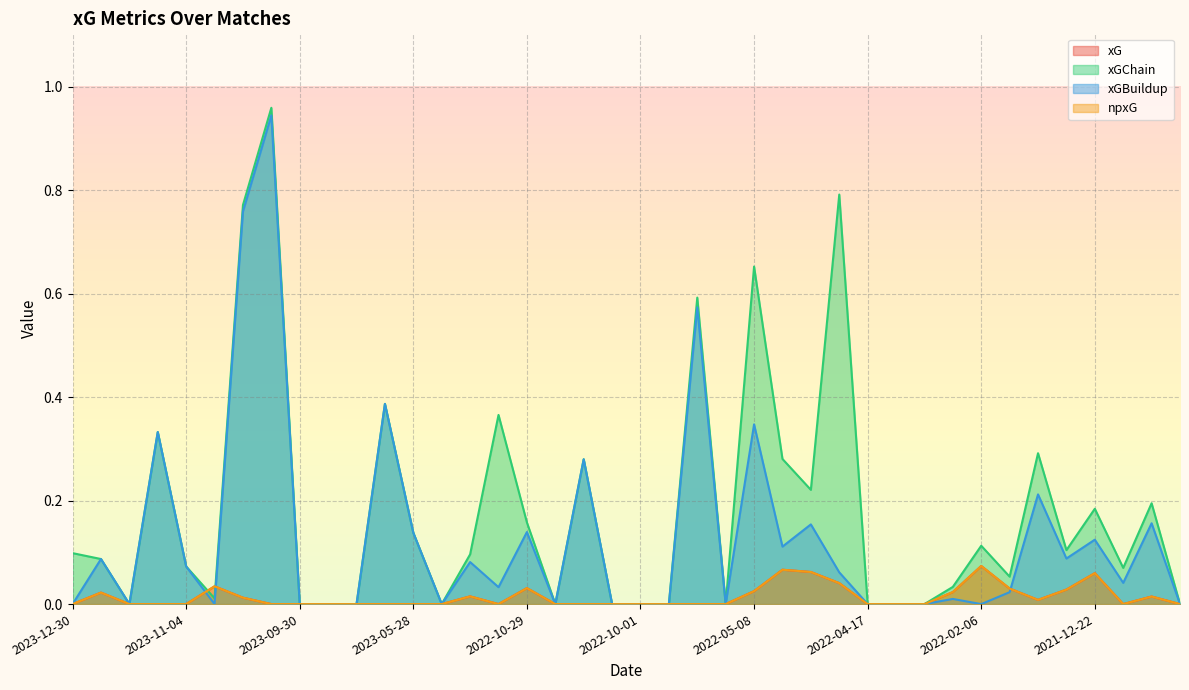

Which has a higher value, 2022-05-01 or 2022-10-18?

2022-05-01